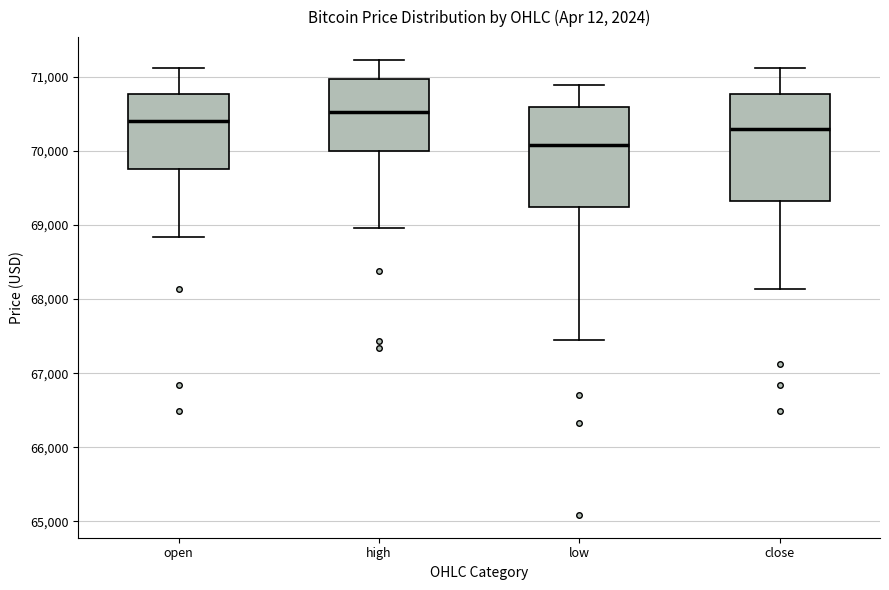

Which box has the lowest median line?

low